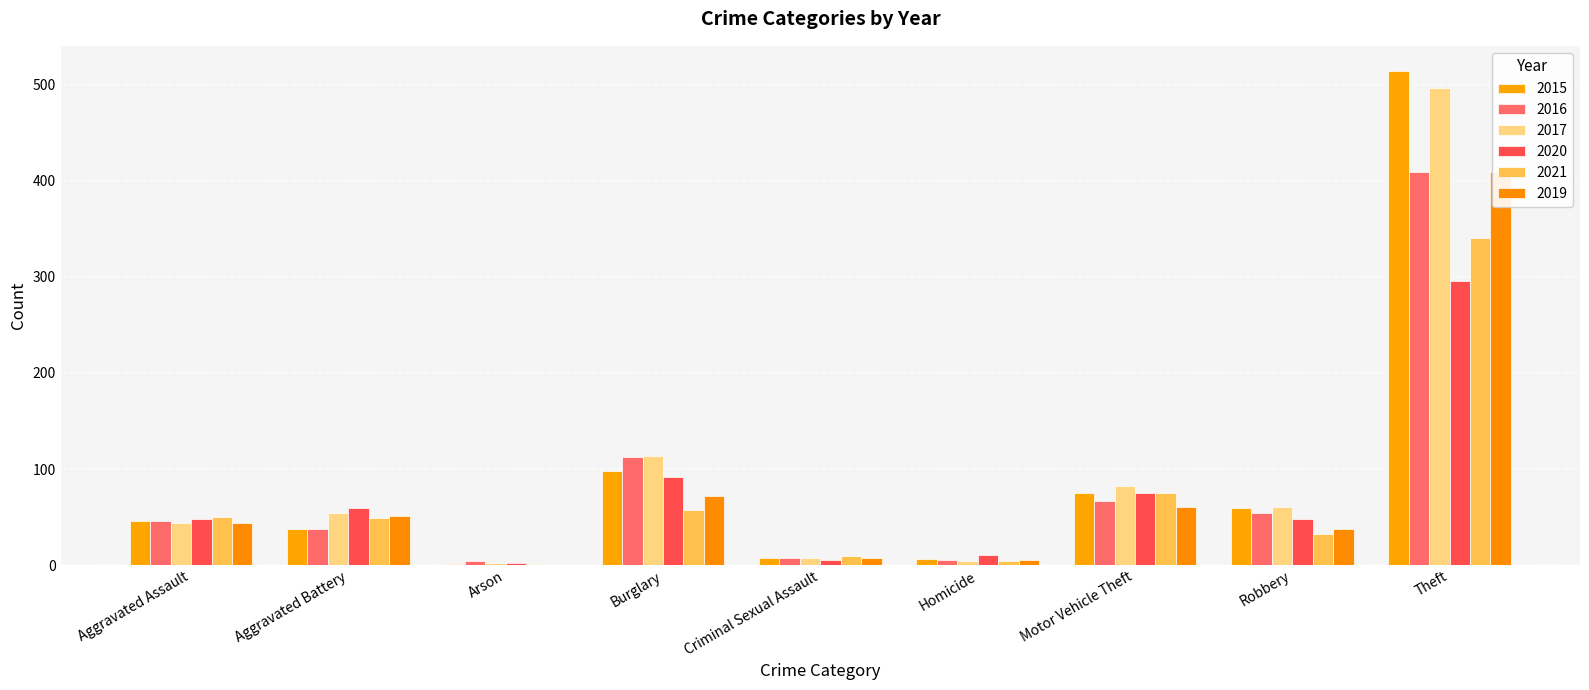

What is the sum of the 2016 values at Aggravated Battery and Criminal Sexual Assault?

44